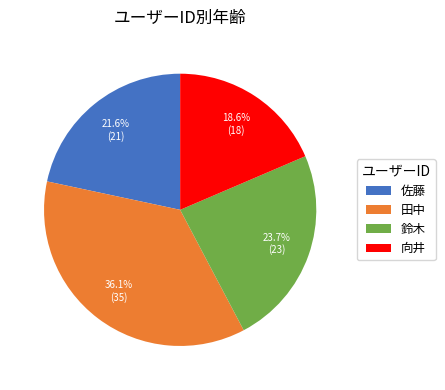

How many slices are in this pie chart?

4